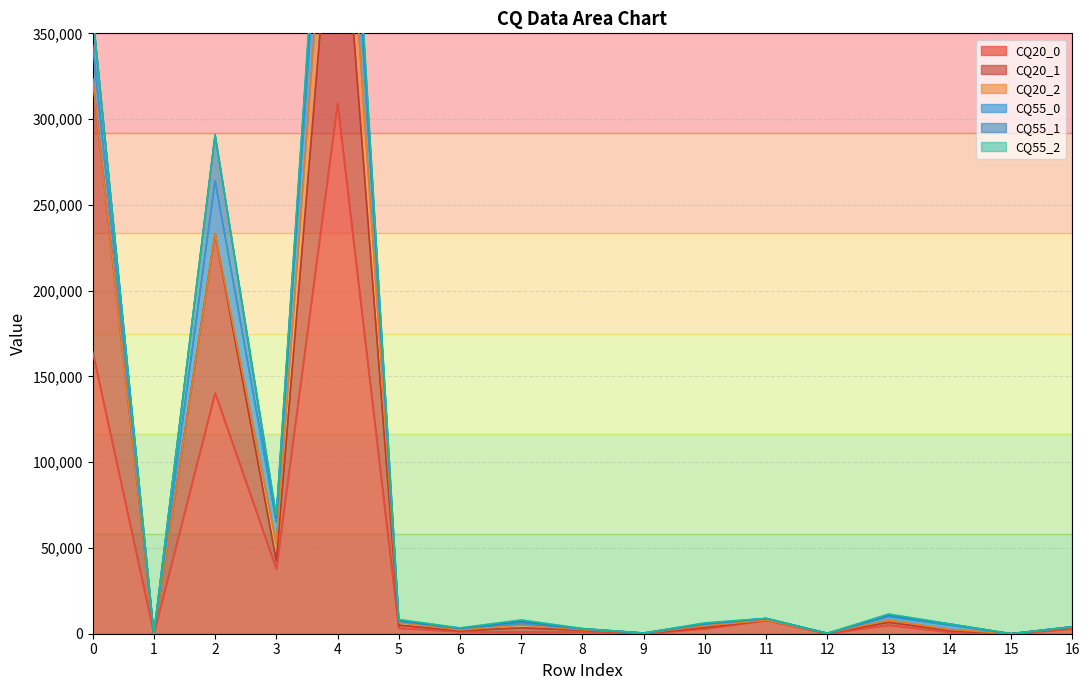

True or false: CQ20_1 has more than 2 points higher than both neighbors.

True